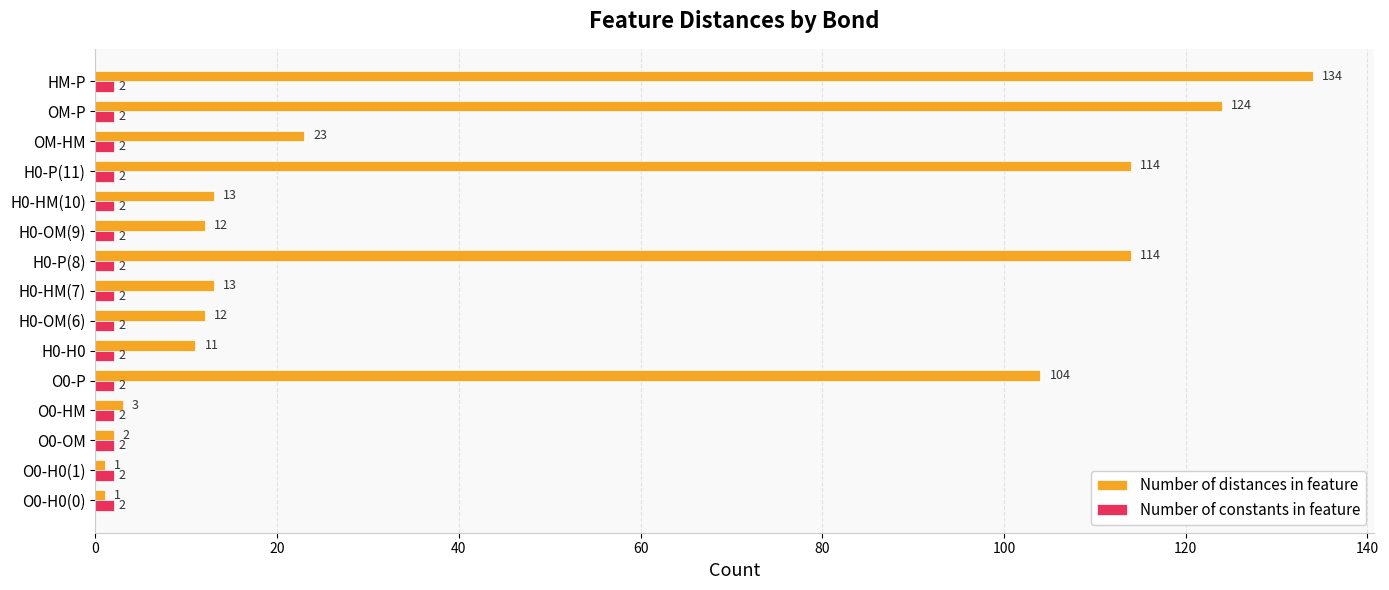

At which category is the sum across all series the highest?

HM-P